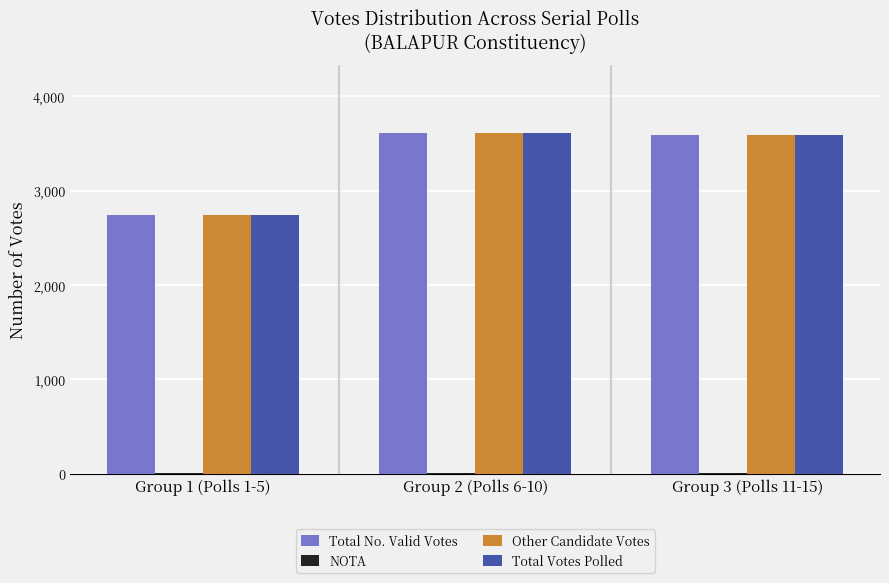

Is the value of Other Candidate Votes at Group 2 (Polls 6-10) greater than the value of Total No. Valid Votes at Group 1 (Polls 1-5)?

Yes